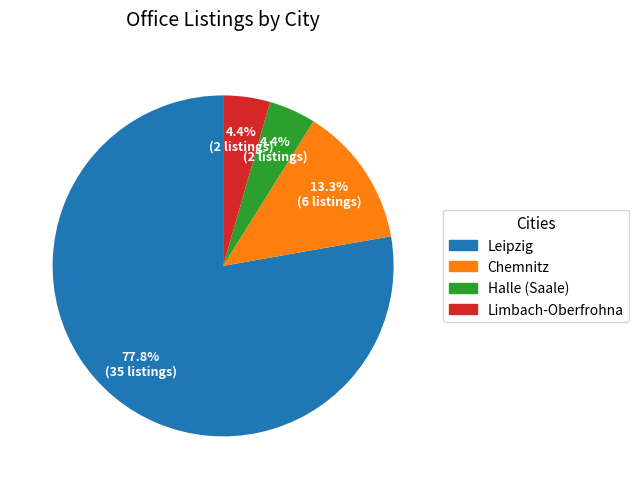

Does any single category account for the majority?

Yes